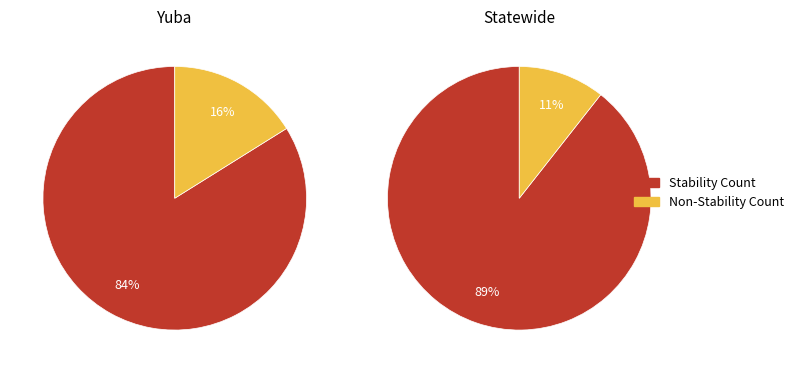

Is the sum of Yuba and Statewide greater than half?

Yes